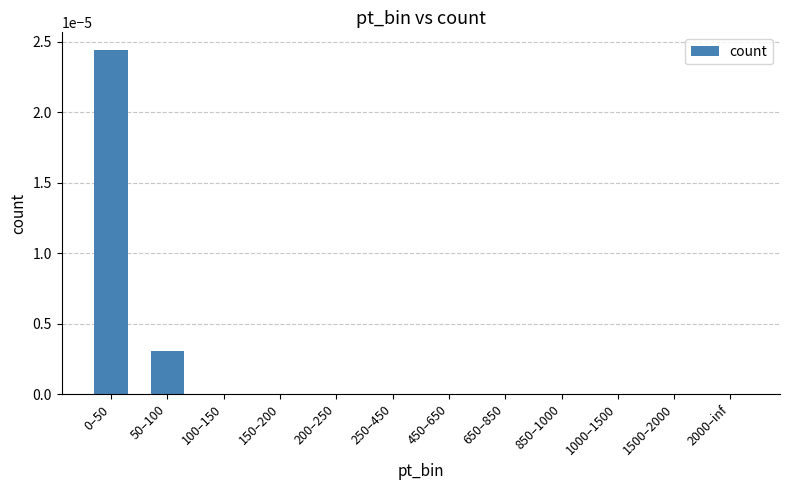

Which has a higher value, 100–150 or 50–100?

50–100